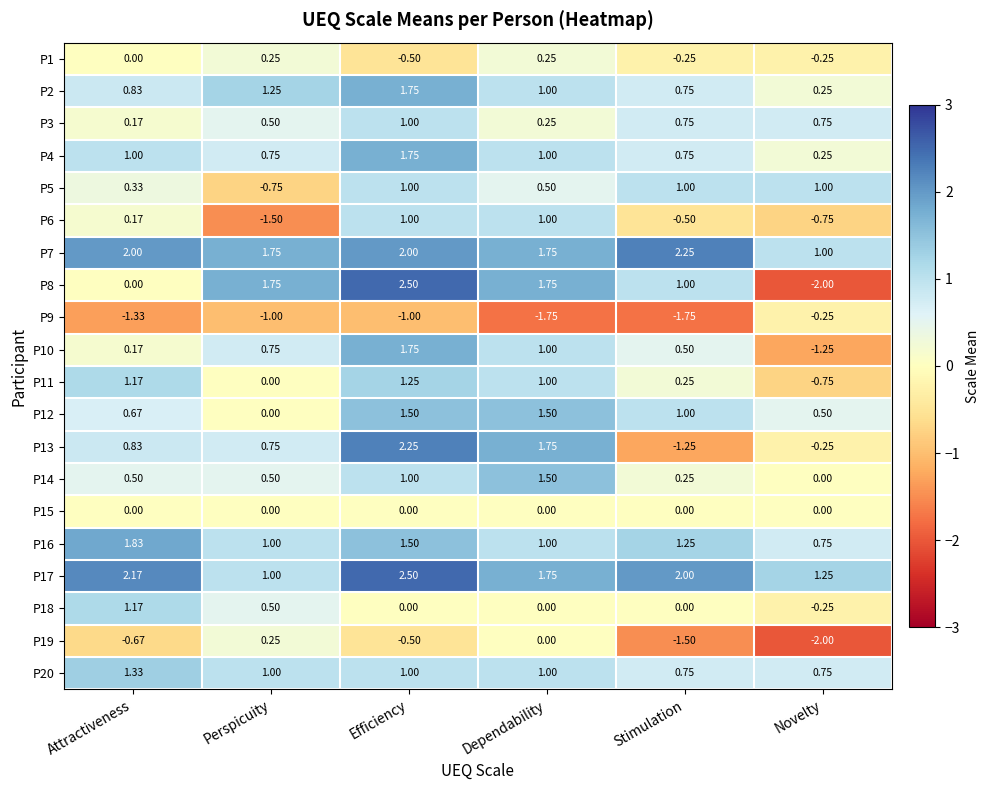

At which category does the chart reach its peak across all series?

Efficiency